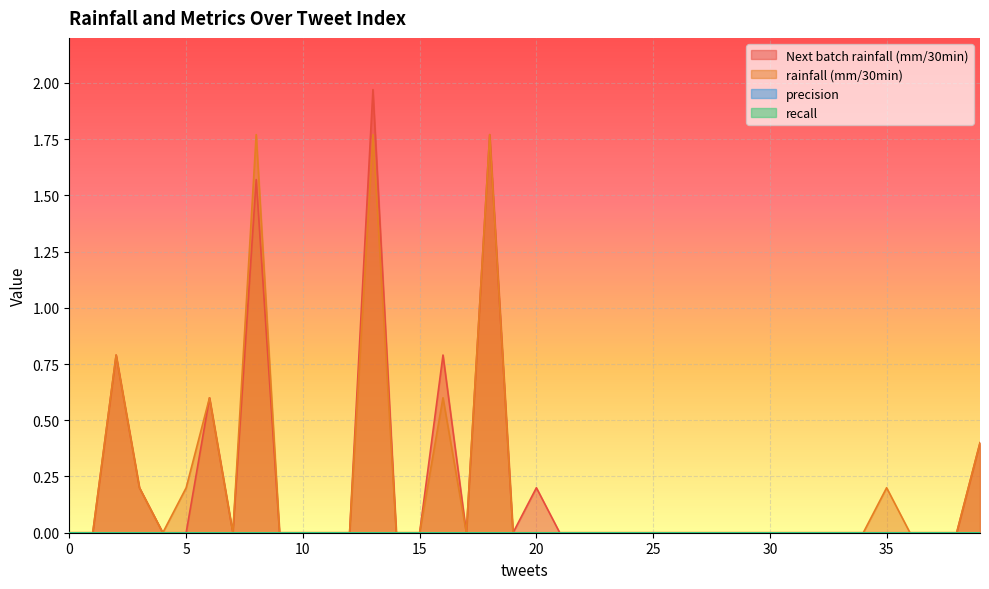

How many Next batch rainfall (mm/30min) values are between 0 and 1?

37